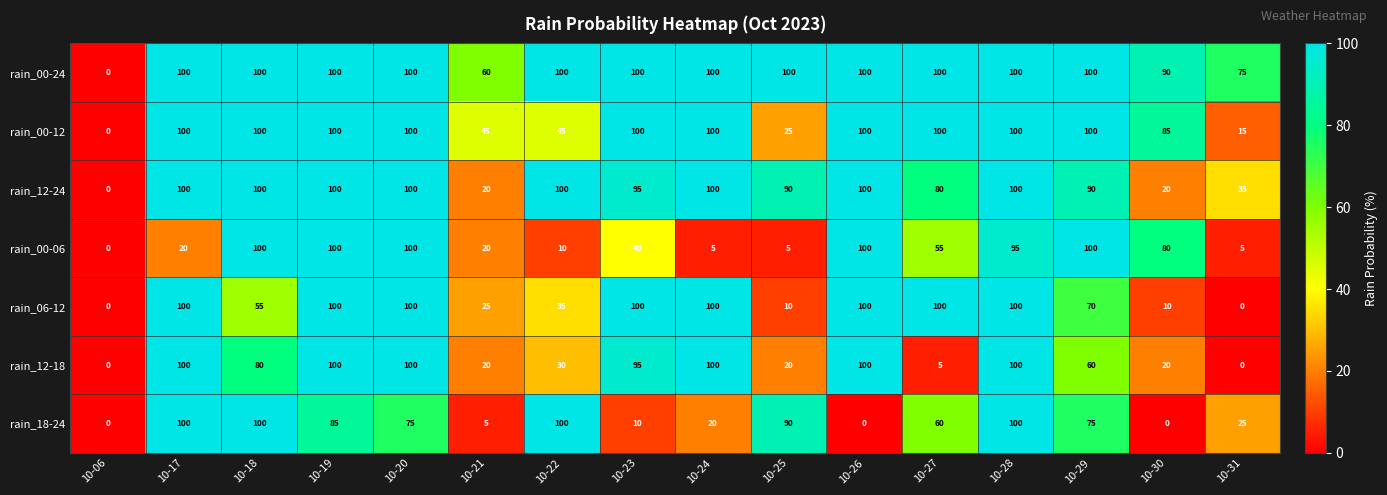

True or false: rain_18-24 has a value of 110 at 10-20.

False